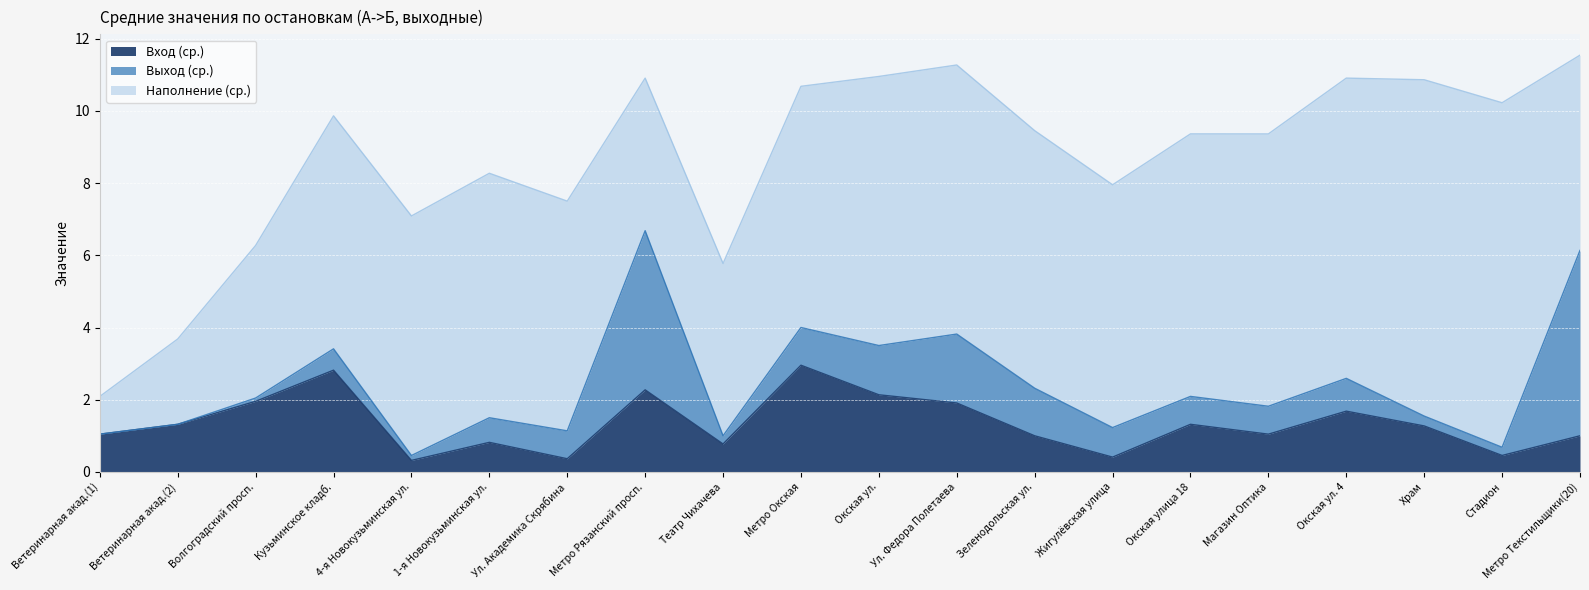

Is the value of Вход (ср.) at Метро Текстильщики(20) greater than the value of Наполнение (ср.) at Ветеринарная акад.(2)?

No